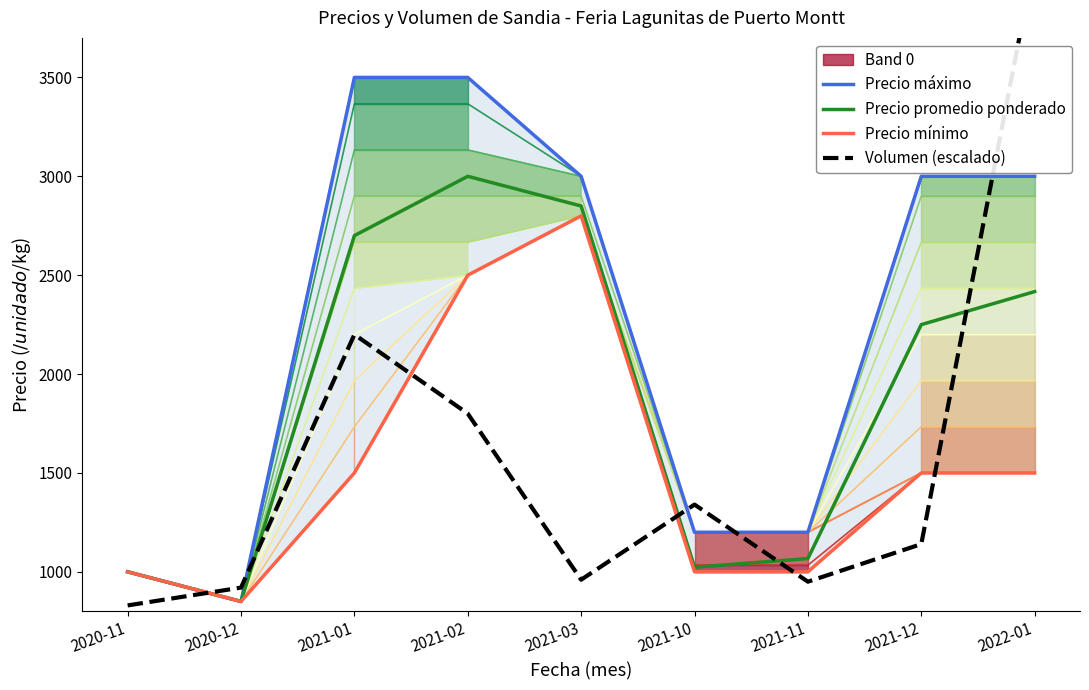

What is the label of the 3rd point from the left?

2021-01